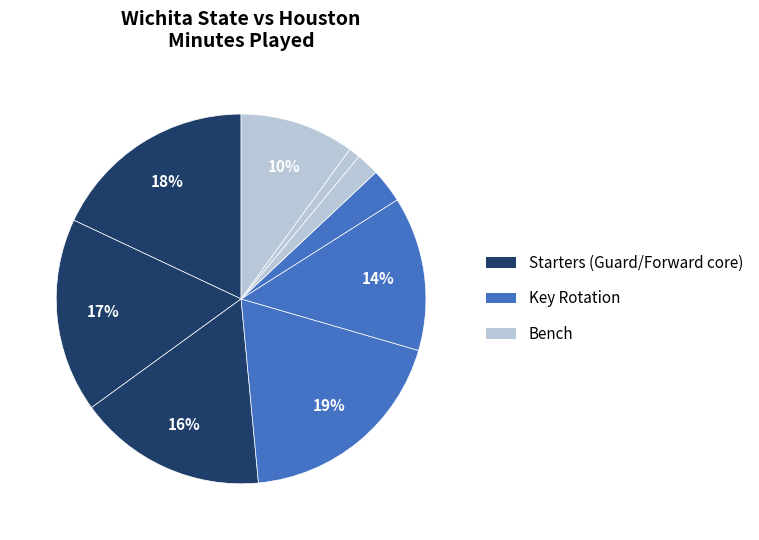

How many slices are in this pie chart?

9